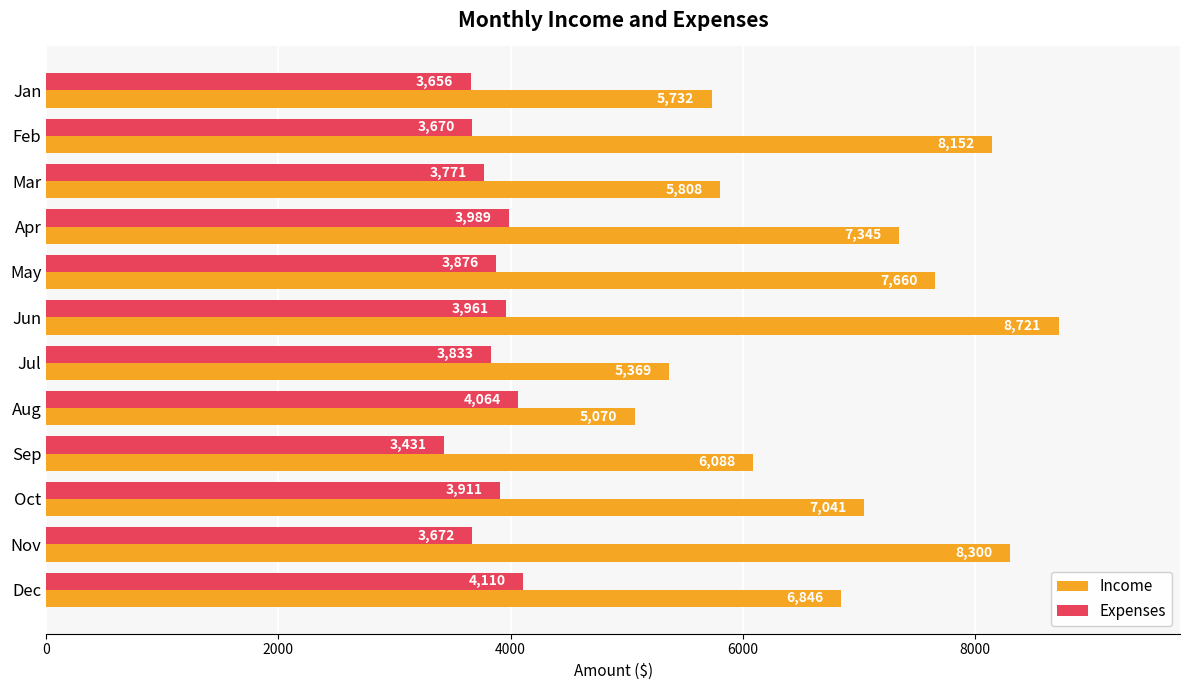

At which category is the sum across all series the highest?

Jun